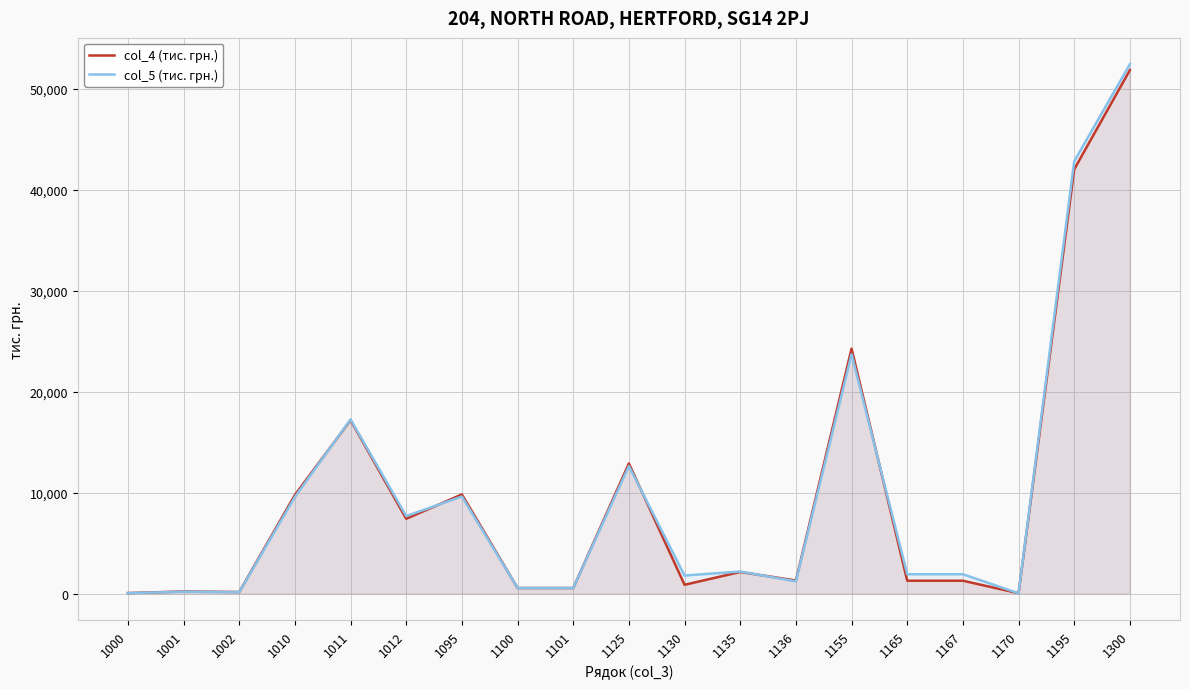

The value of col_4 (тис. грн.) at 1130 is 873. True or false?

True